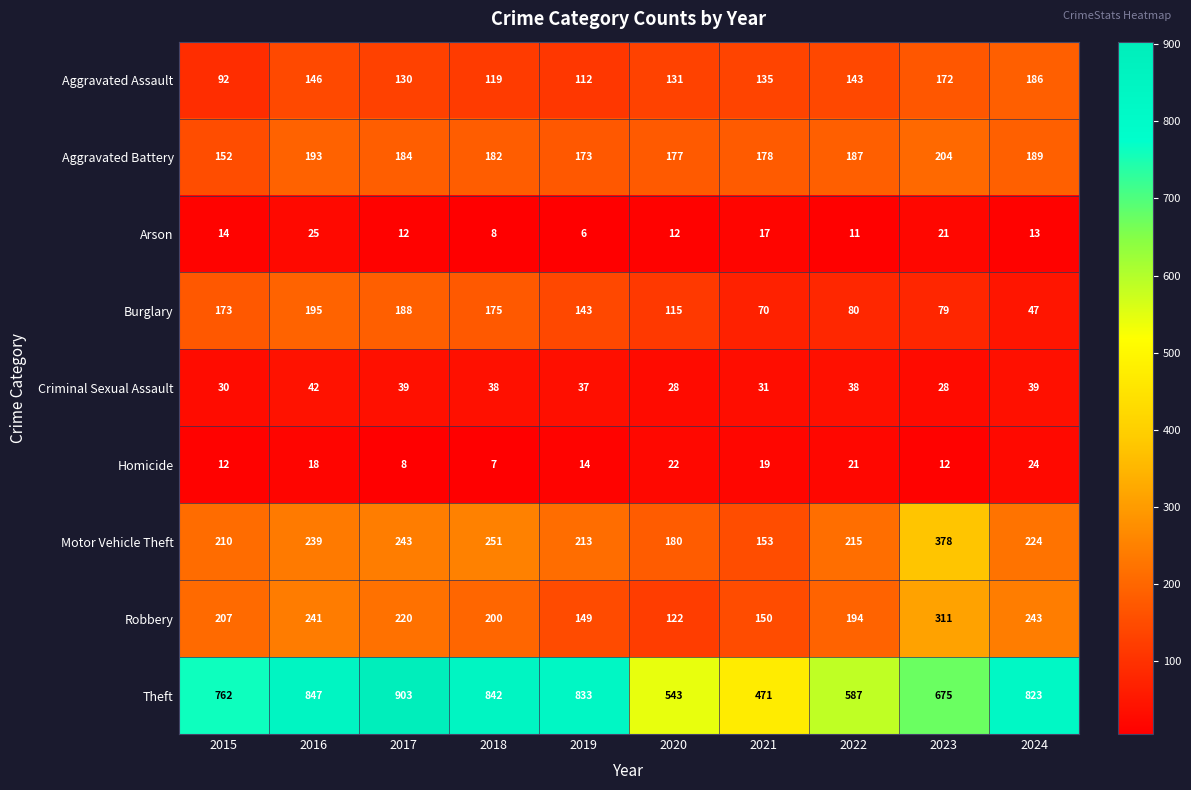

Is the value of Motor Vehicle Theft at 2021 greater than the value of Arson at 2015?

Yes